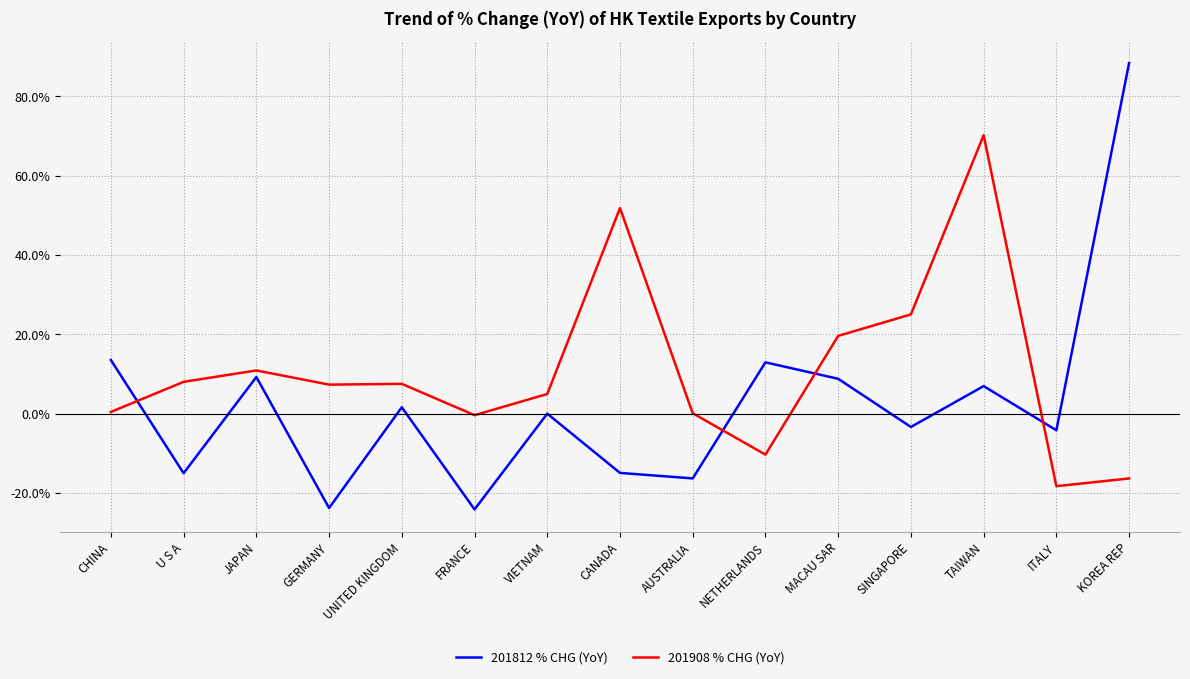

Where do 201908 % CHG (YoY) and 201812 % CHG (YoY) first cross each other?

CHINA and U S A